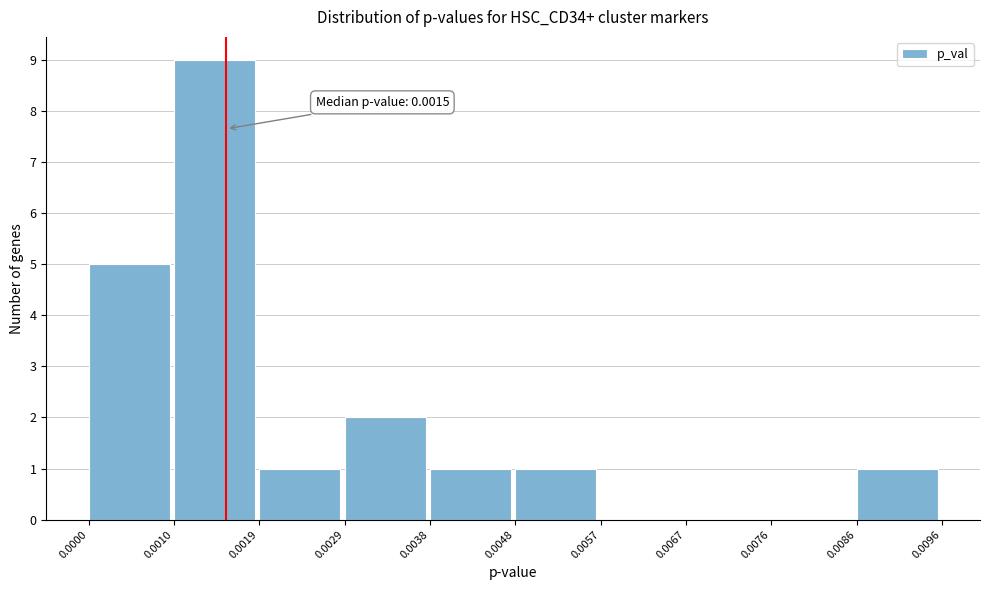

Over which range of the x-axis is the bar tallest?

0.0010 to 0.0019